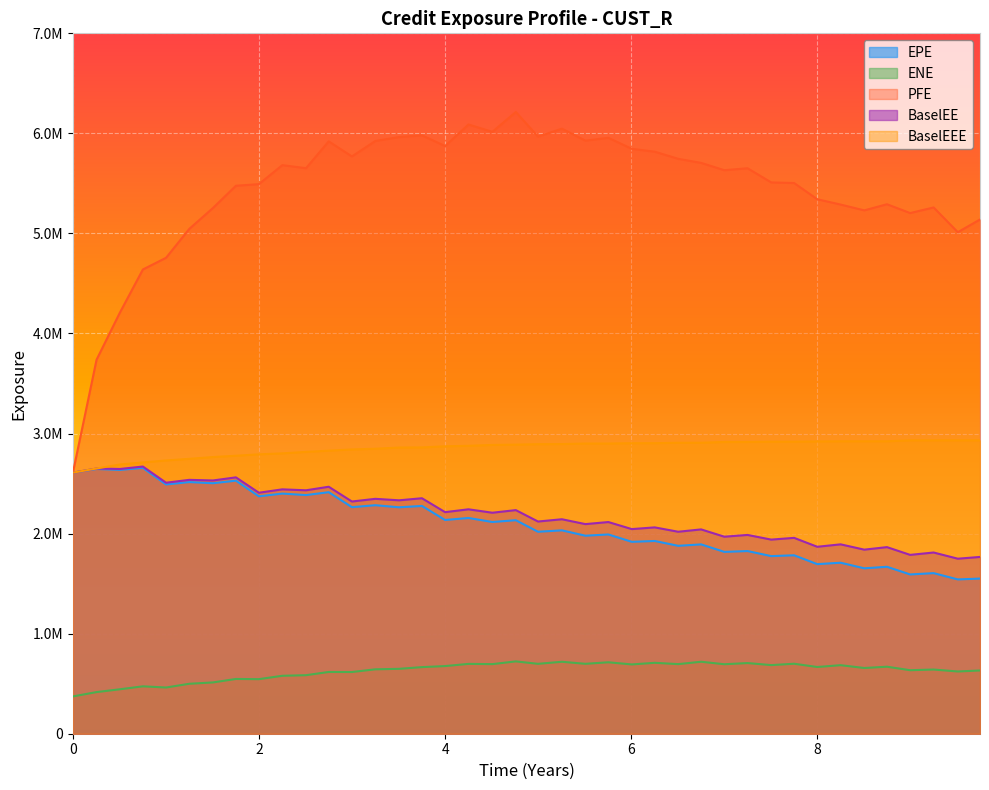

Is it true that BaselEEE equals 4588255.6 at 8?

False